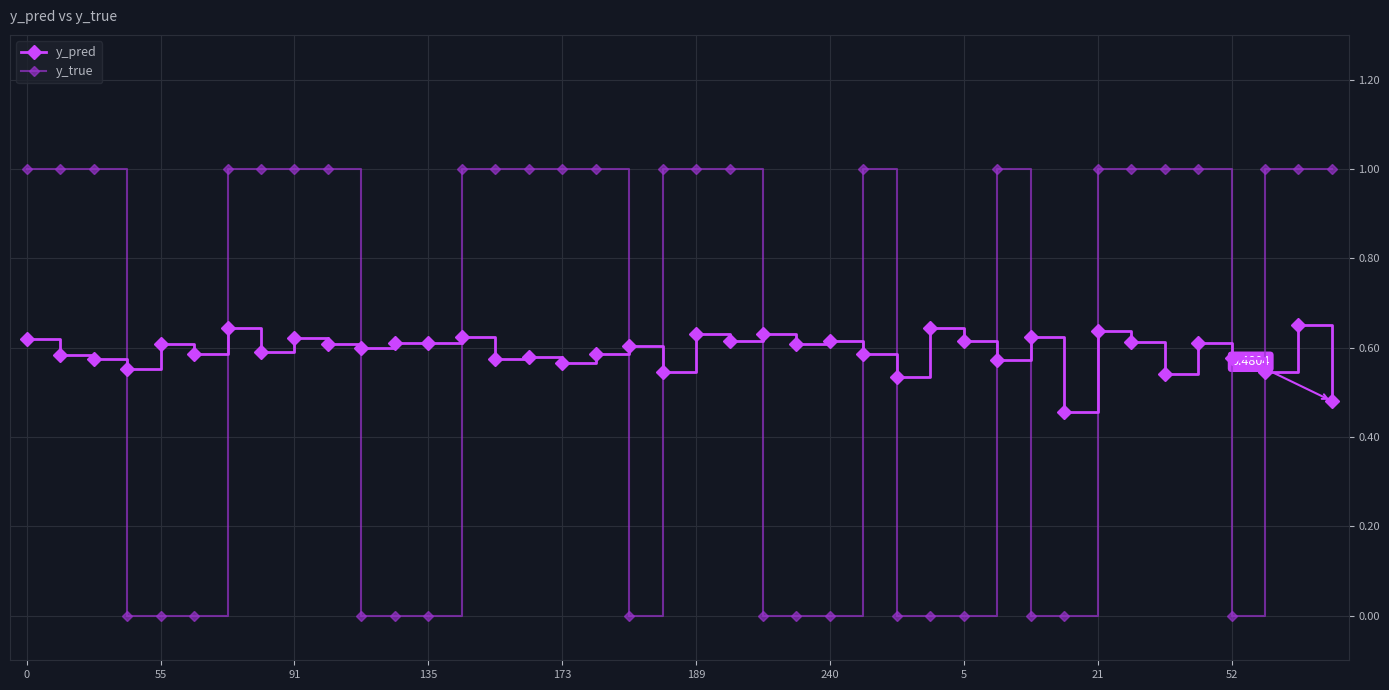

How many times do y_pred and y_true cross each other?

14